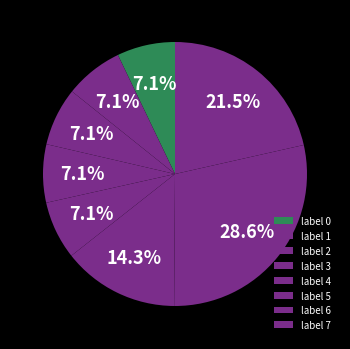

Is there any slice that represents more than half of the pie?

No